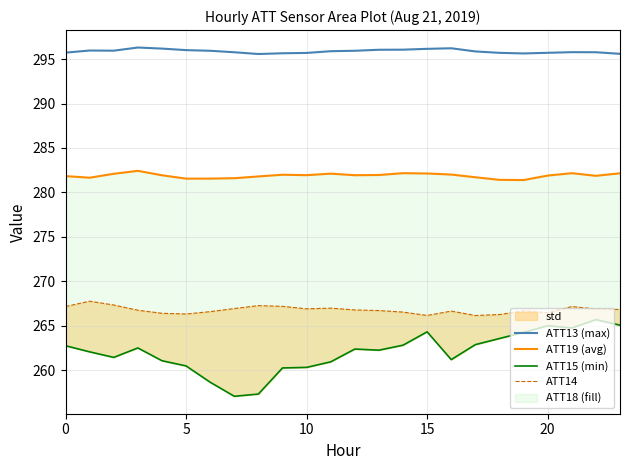

What is the sum of the ATT13 (max) values at 12 and 19?

591.6